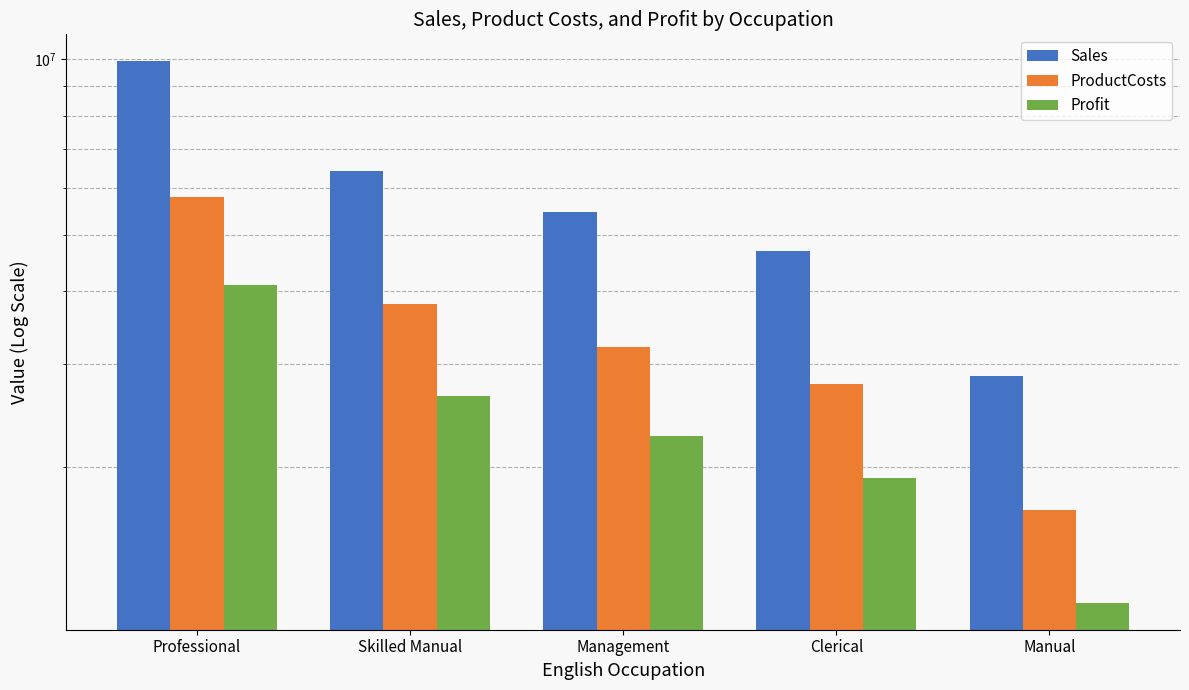

Where is ProductCosts nearest to the value 3748179?

Skilled Manual